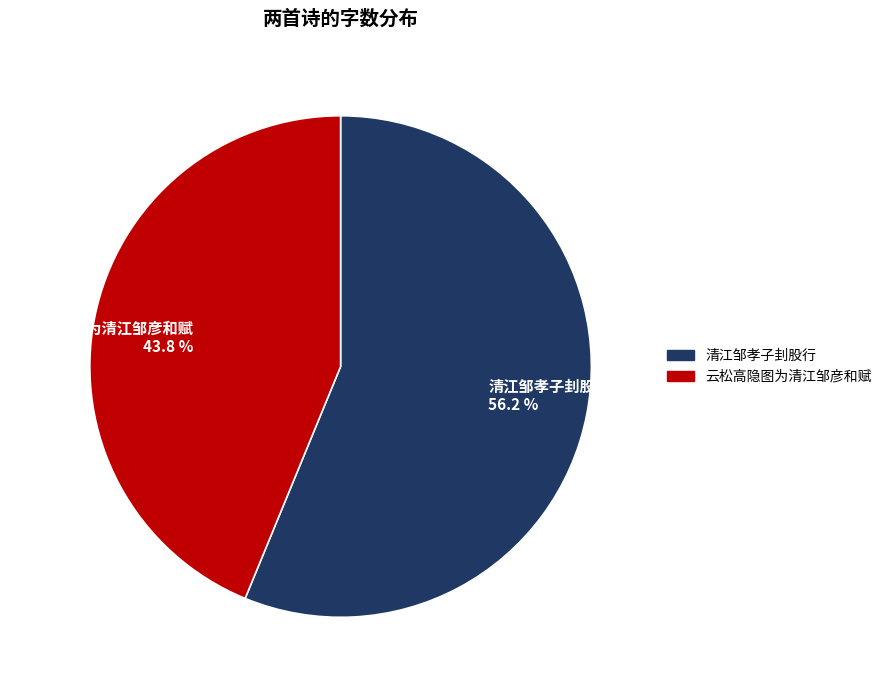

Is there a majority slice in this chart?

Yes